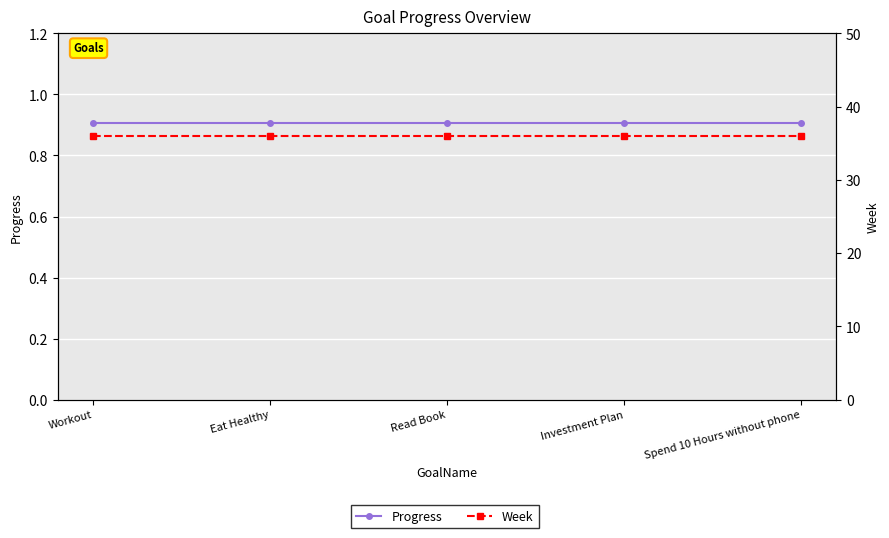

List the series in order of their peak value, lowest first.

Progress, Week